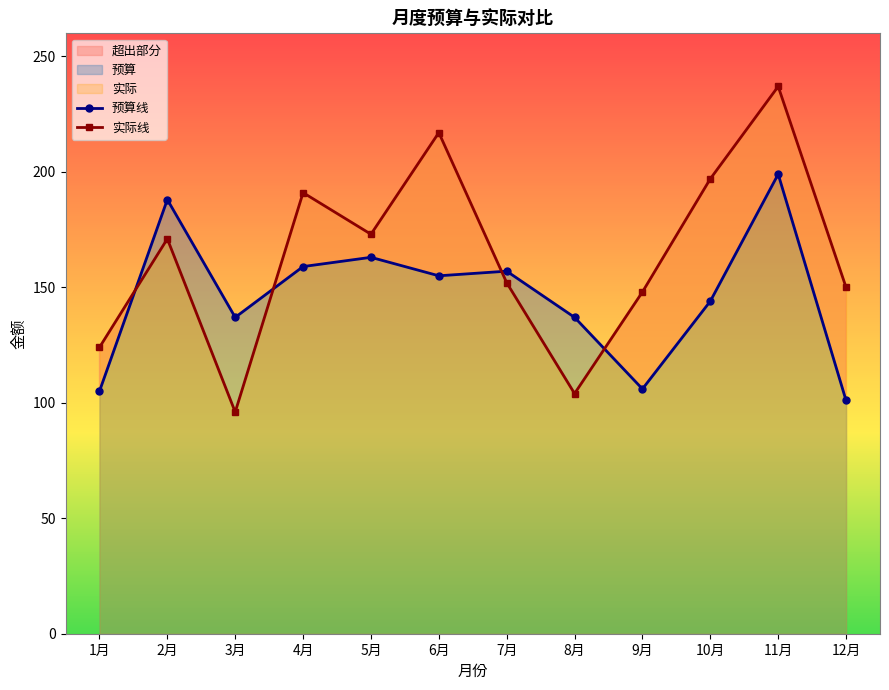

What is the label of the 1st point from the left?

1月